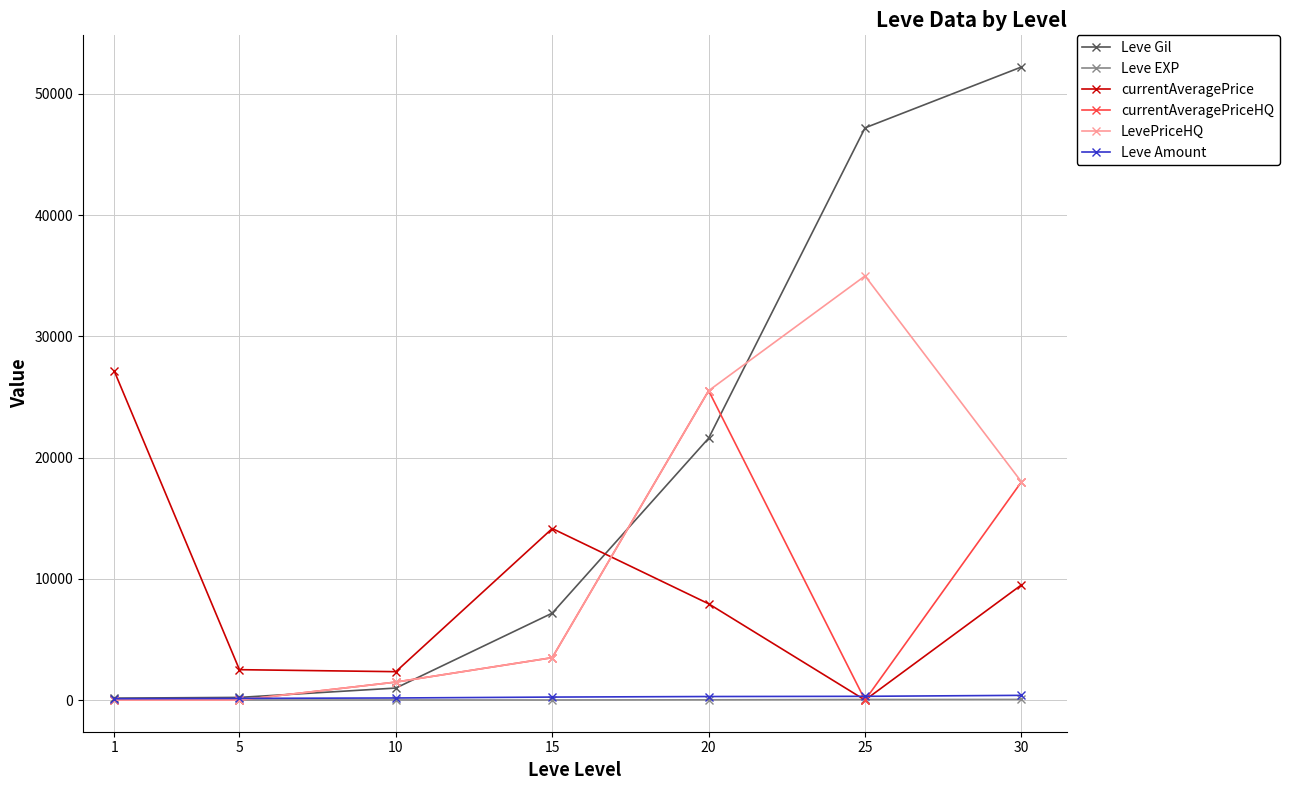

True or false: Leve Gil has more than 1 points higher than both neighbors.

False